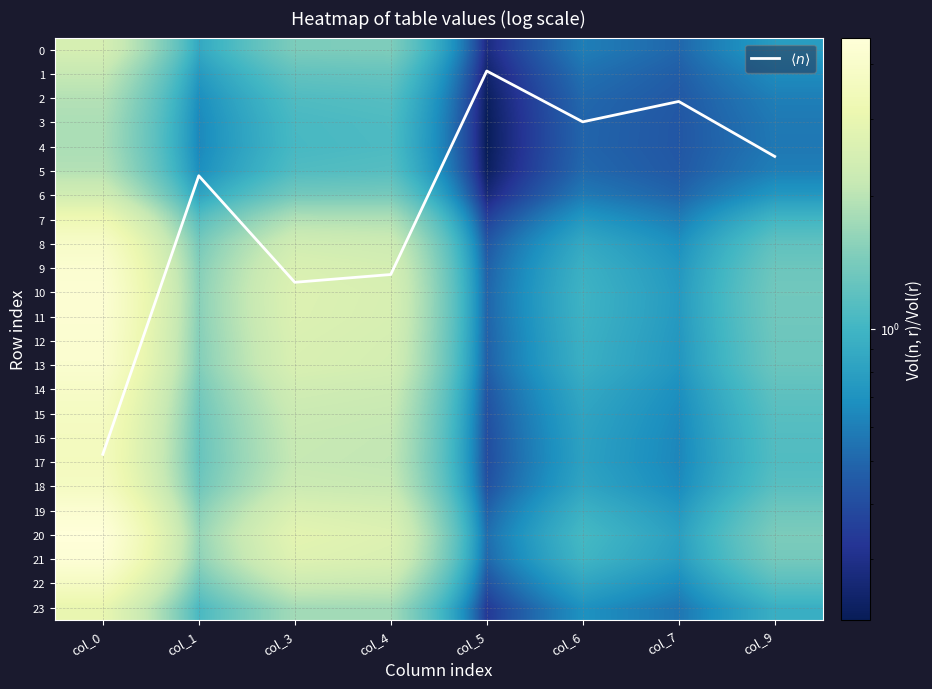

The value of 17 at col_7 is 0.6. True or false?

True